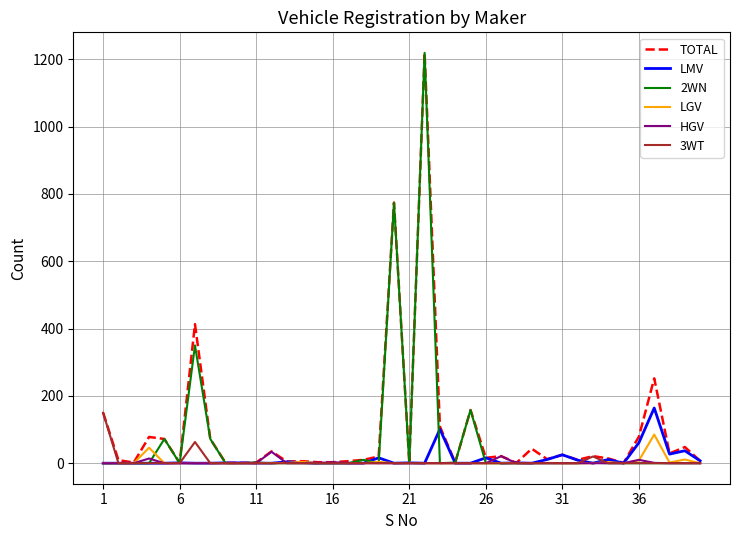

What is the maximum value shown in the chart?

1219